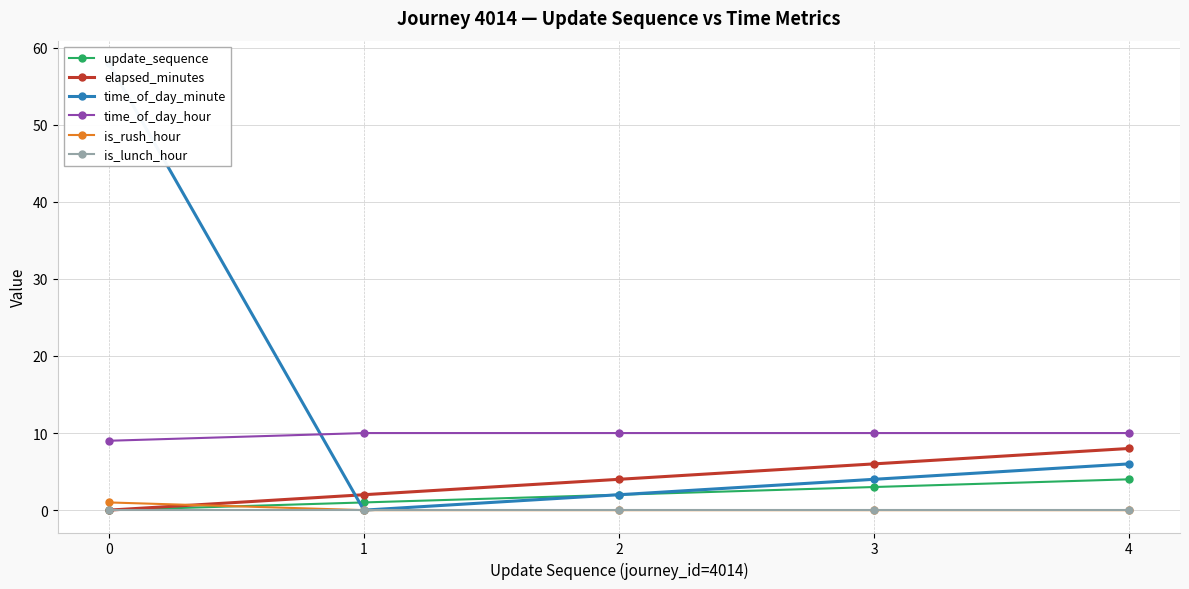

Between 1 and 2, which series saw the biggest shift?

elapsed_minutes